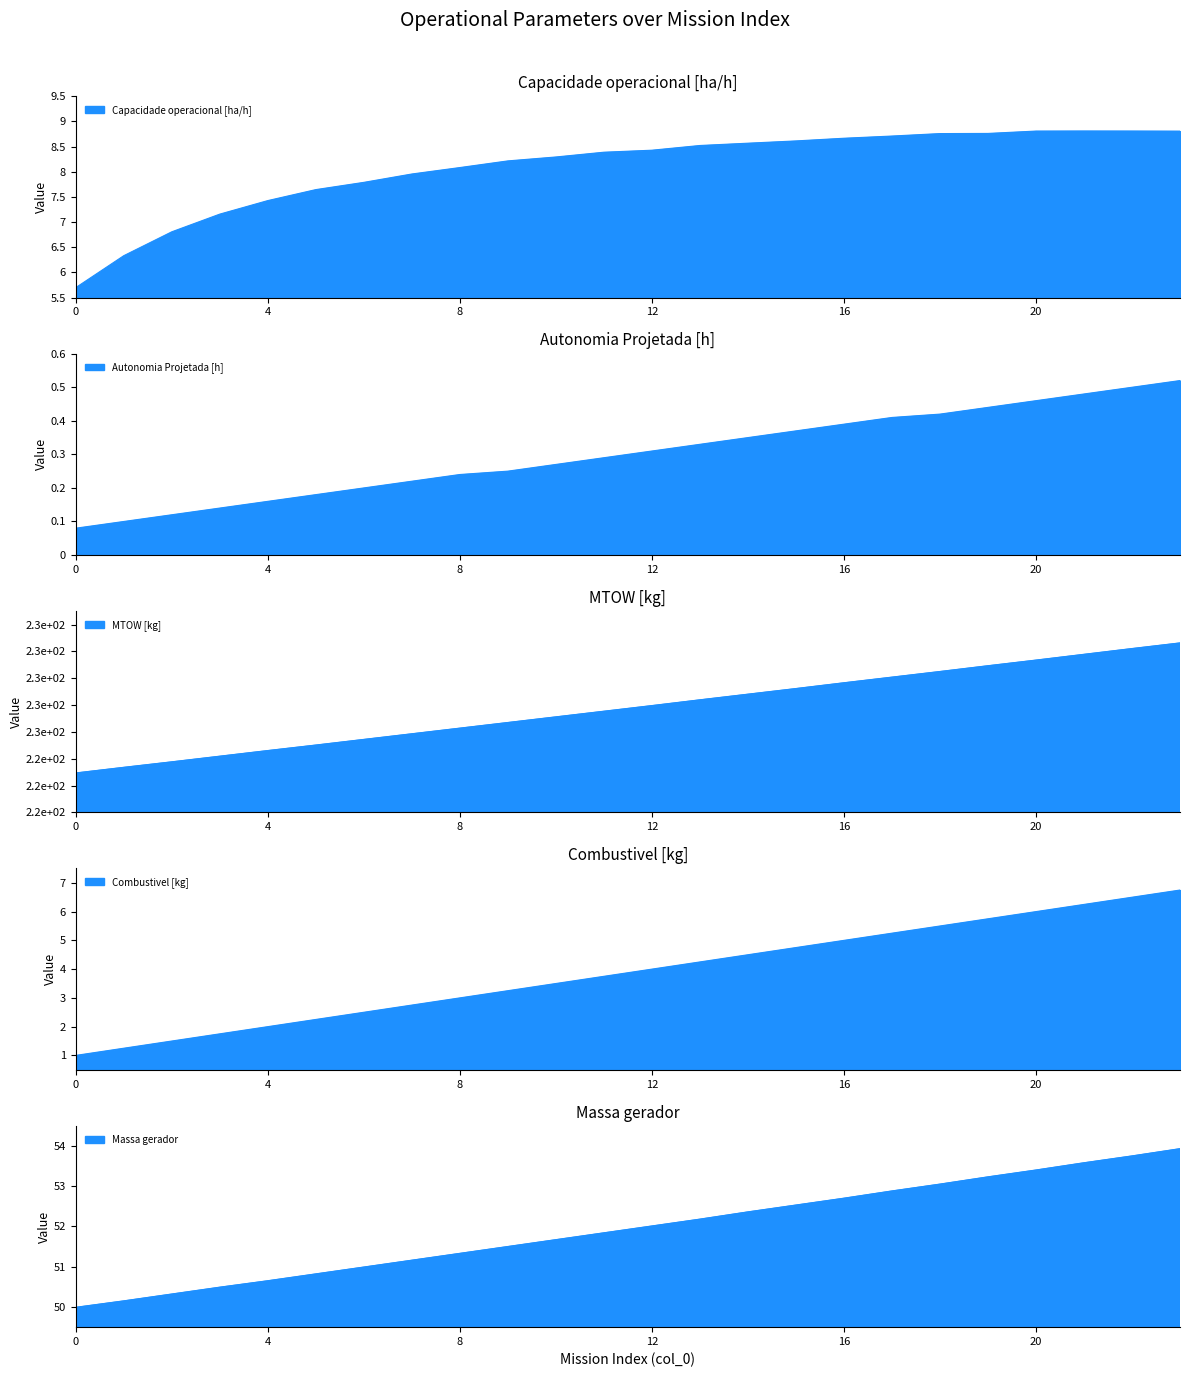

Which series changed the most between 10 and 22?

MTOW [kg]